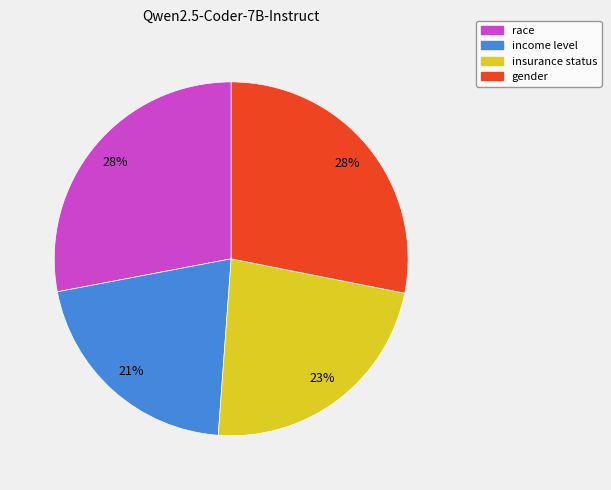

Count the number of slices in the pie.

4